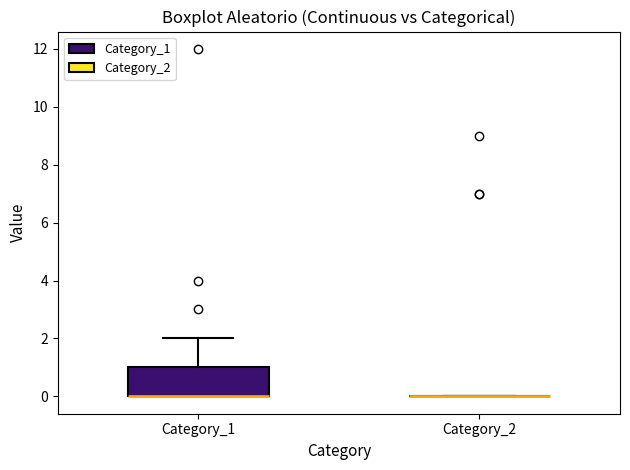

Comparing the boxes themselves (not the whiskers), which one is the tallest?

Category_1